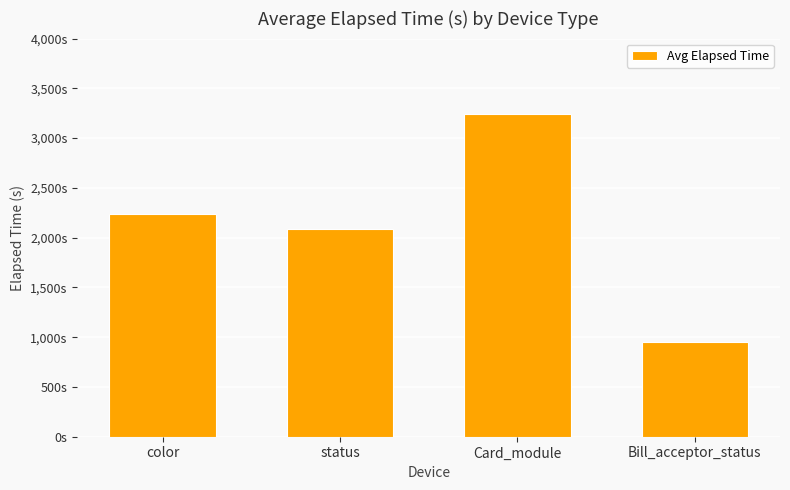

Reading left to right, what are all the values shown in this chart?

2235	2089	3247	952